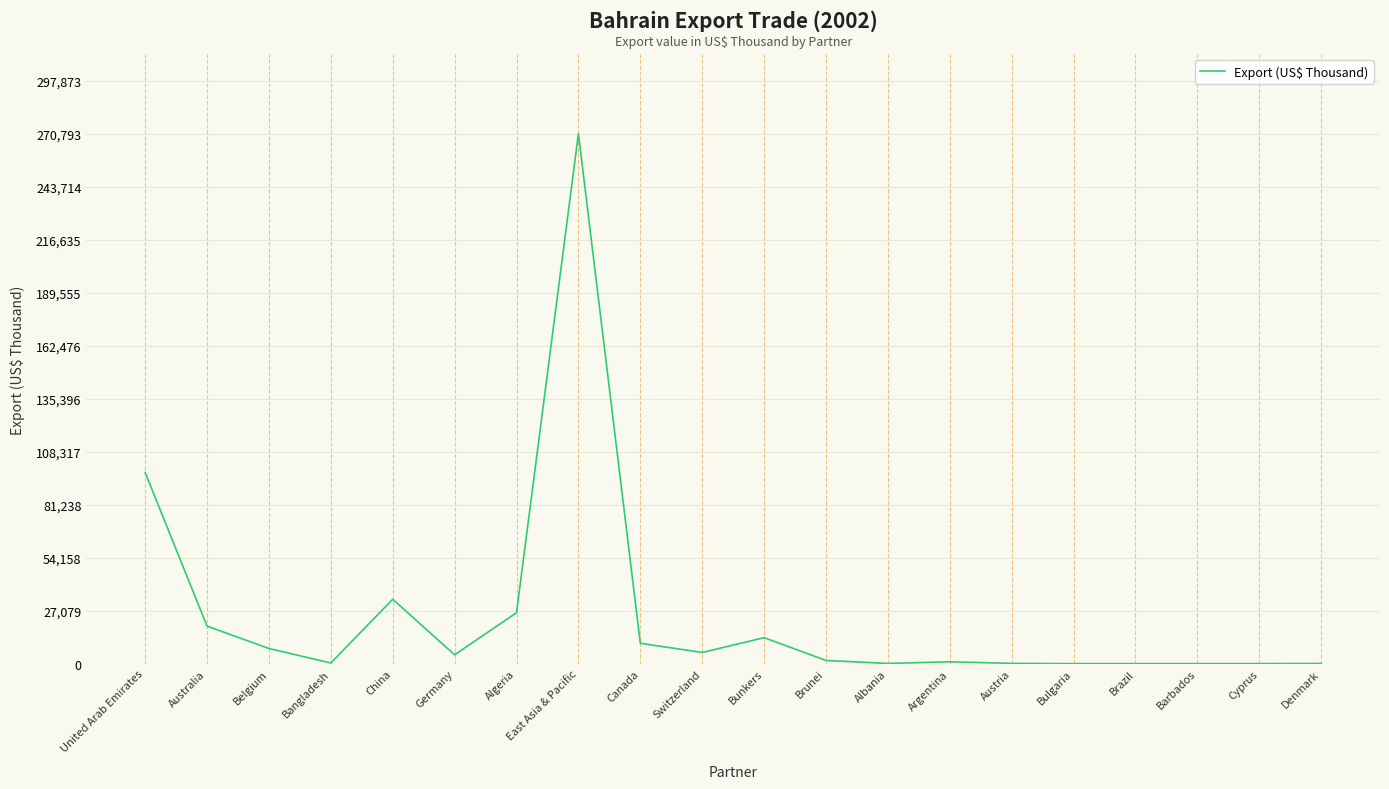

At which label is the value closest to 135418?

United Arab Emirates